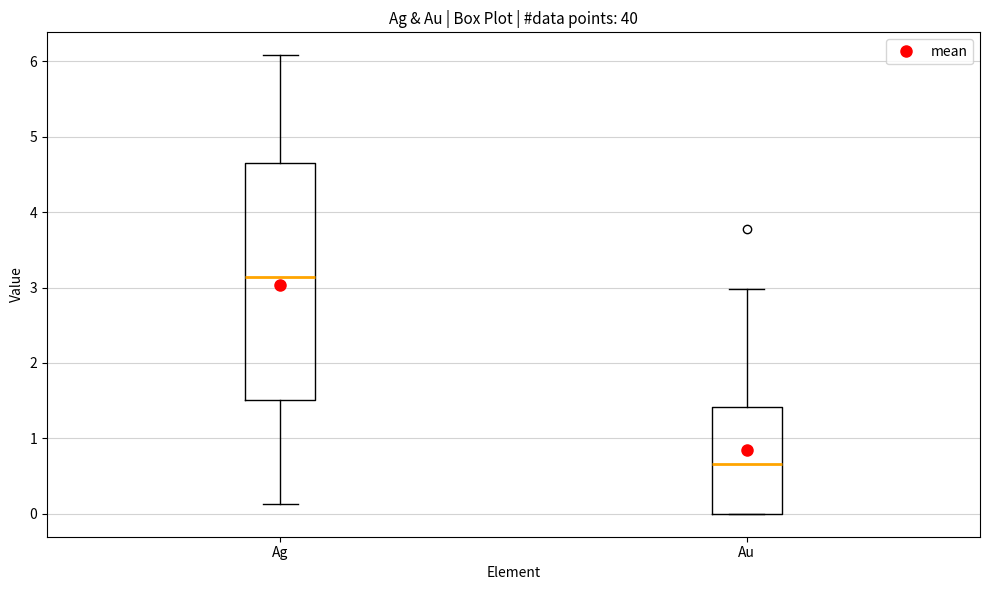

Which box has the highest median line?

Ag